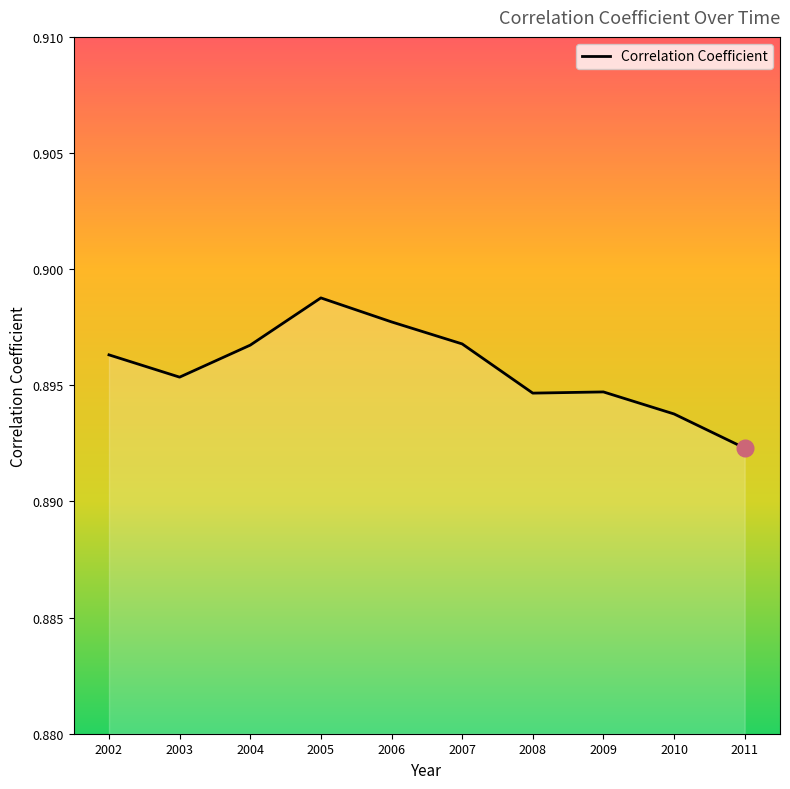

Which has a higher value, 2005 or 2007?

2005